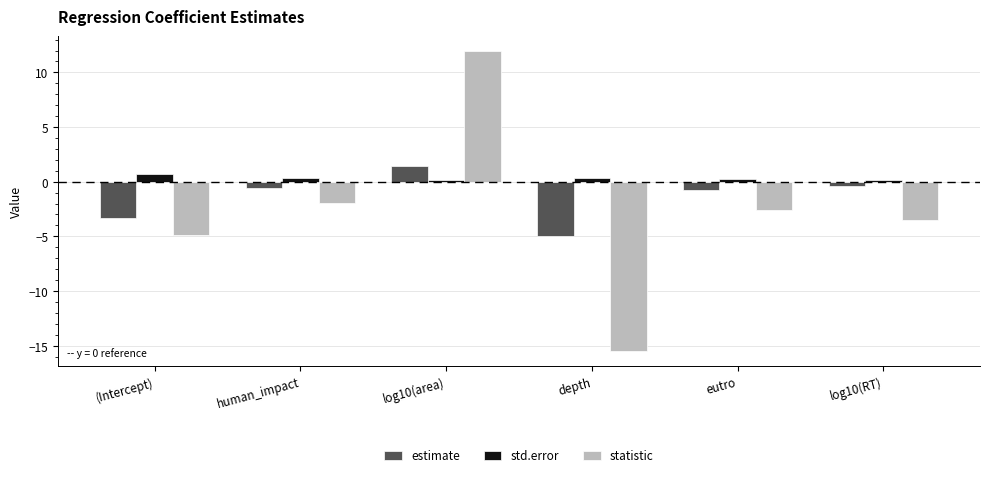

Read the statistic value at human_impact.

-2.0